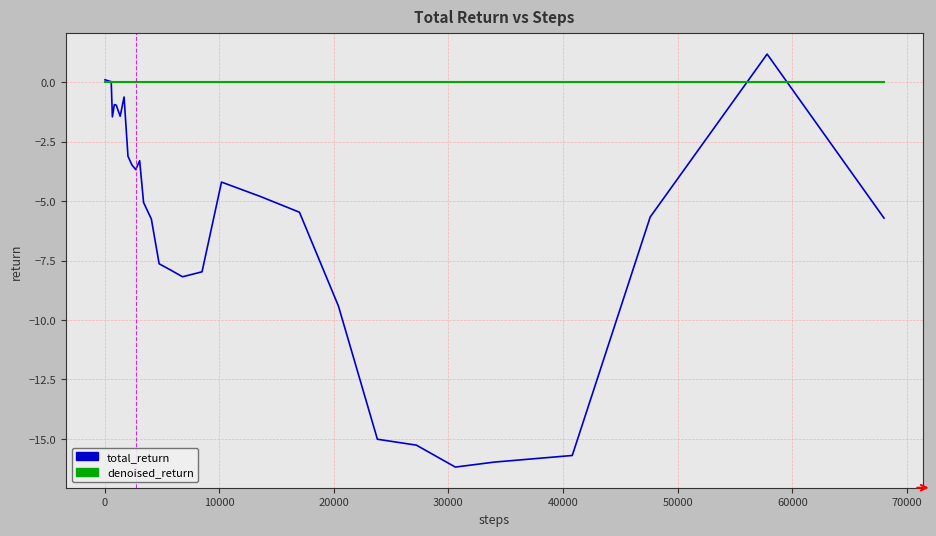

List the series in order of their peak value, highest first.

total_return, denoised_return